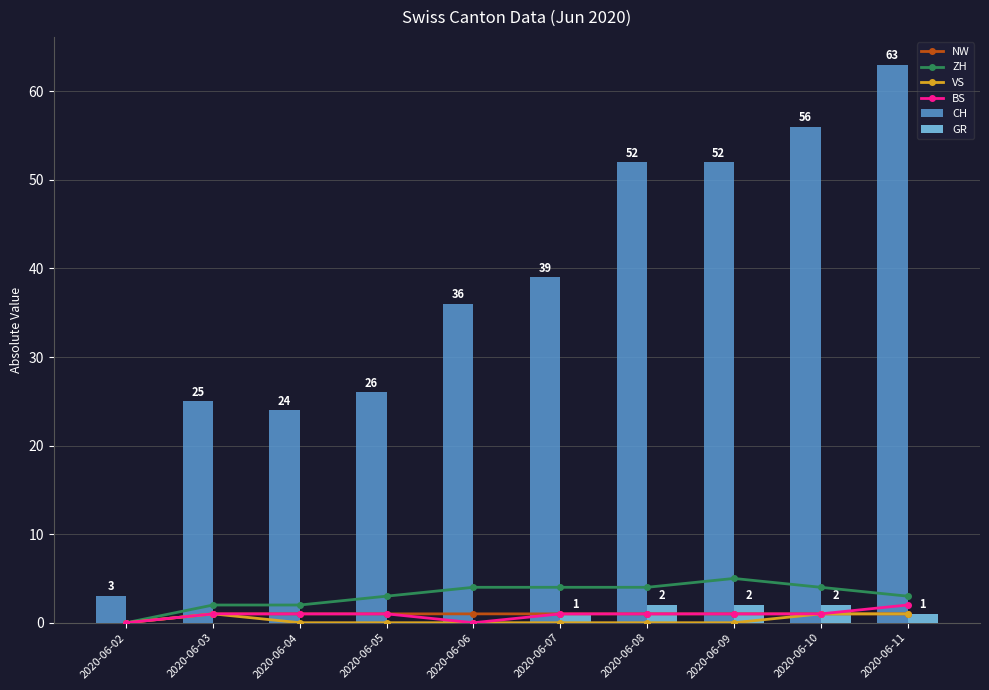

Which category has the highest value in the CH series?

2020-06-11